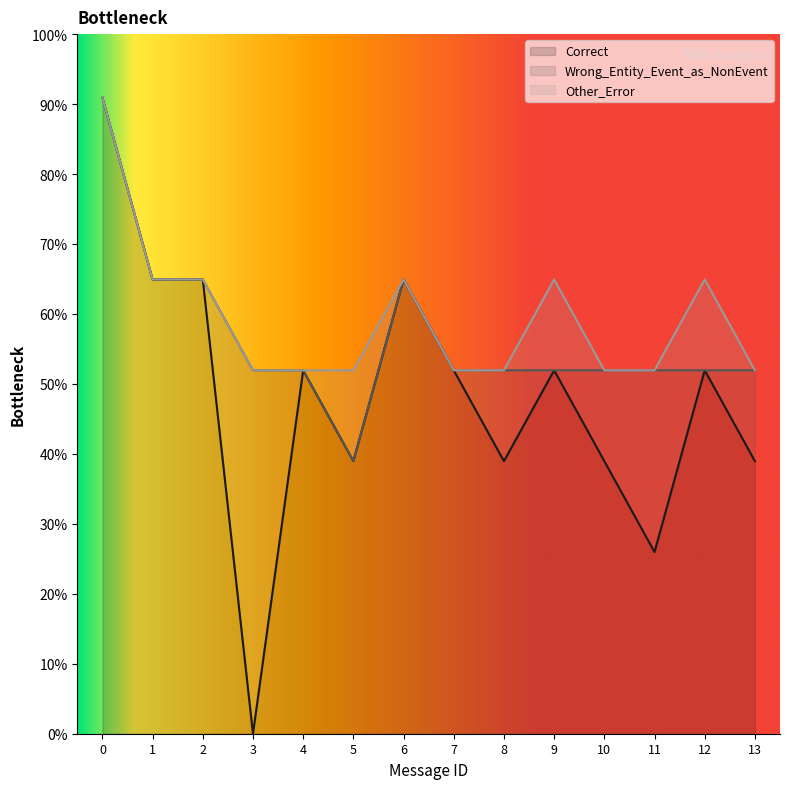

Rank the series by their maximum value, from lowest to highest.

Other_Error, Wrong_Entity_Event_as_NonEvent, Correct